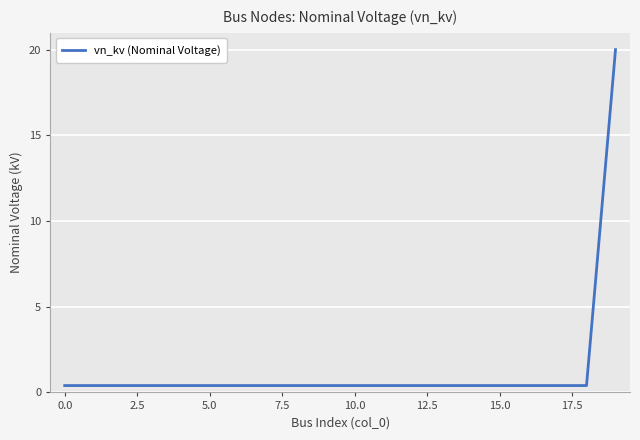

What is the sum of all values?

27.6